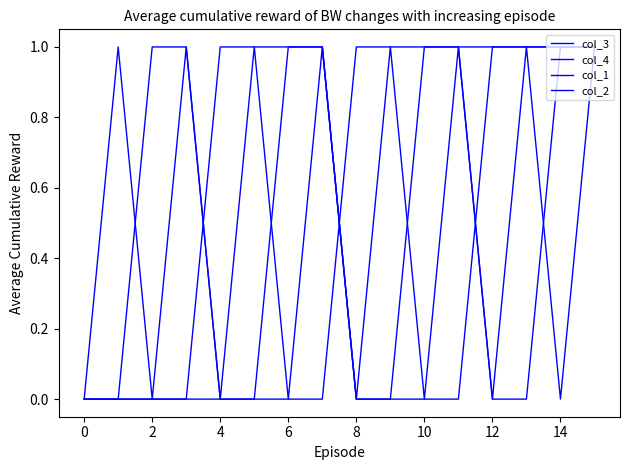

What is the value of the col_1 point at the 15th from the left?

1